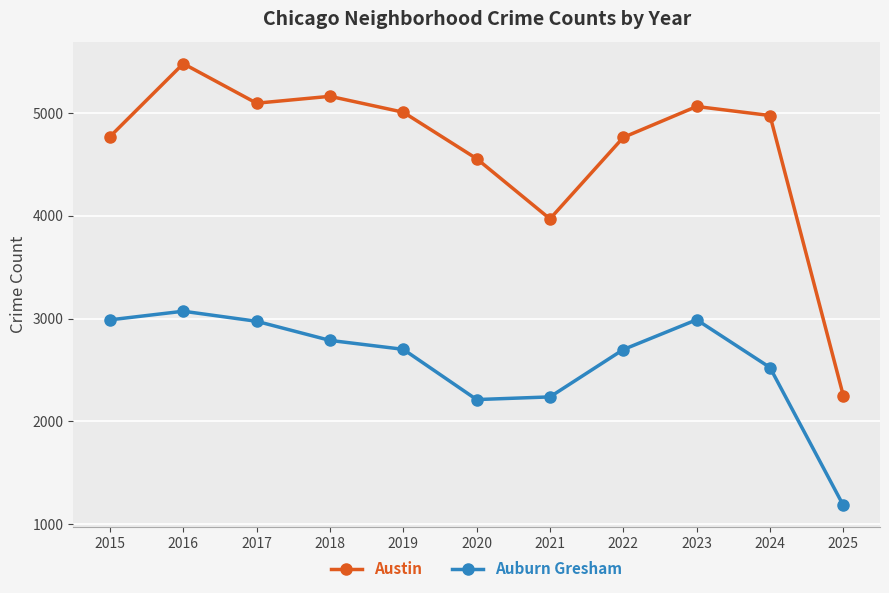

How many categories are shown in the chart?

11